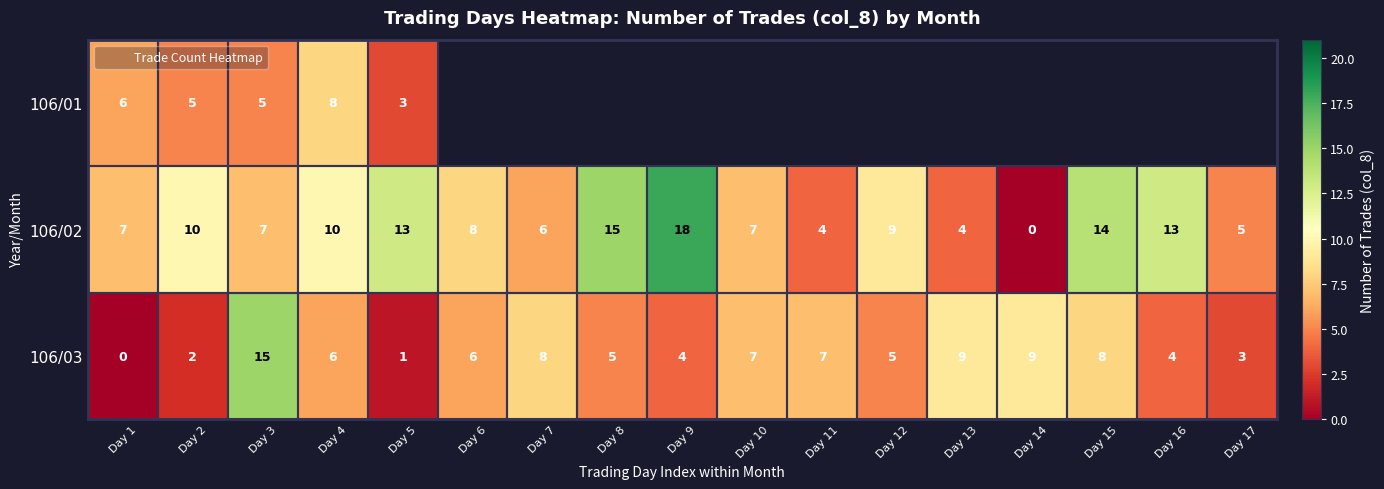

Rank the categories by 106/03 value from lowest to highest.

Day 1, Day 5, Day 2, Day 17, Day 9, Day 16, Day 8, Day 12, Day 4, Day 6, Day 10, Day 11, Day 7, Day 15, Day 13, Day 14, Day 3